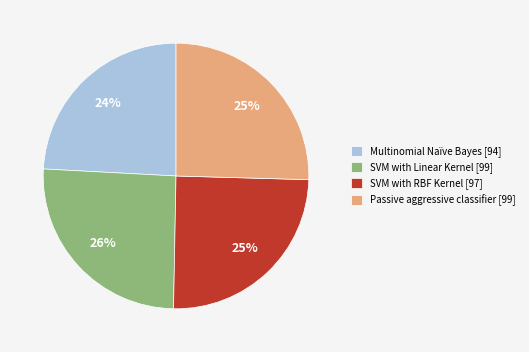

True or false: SVM with RBF Kernel accounts for 19% of the total.

False